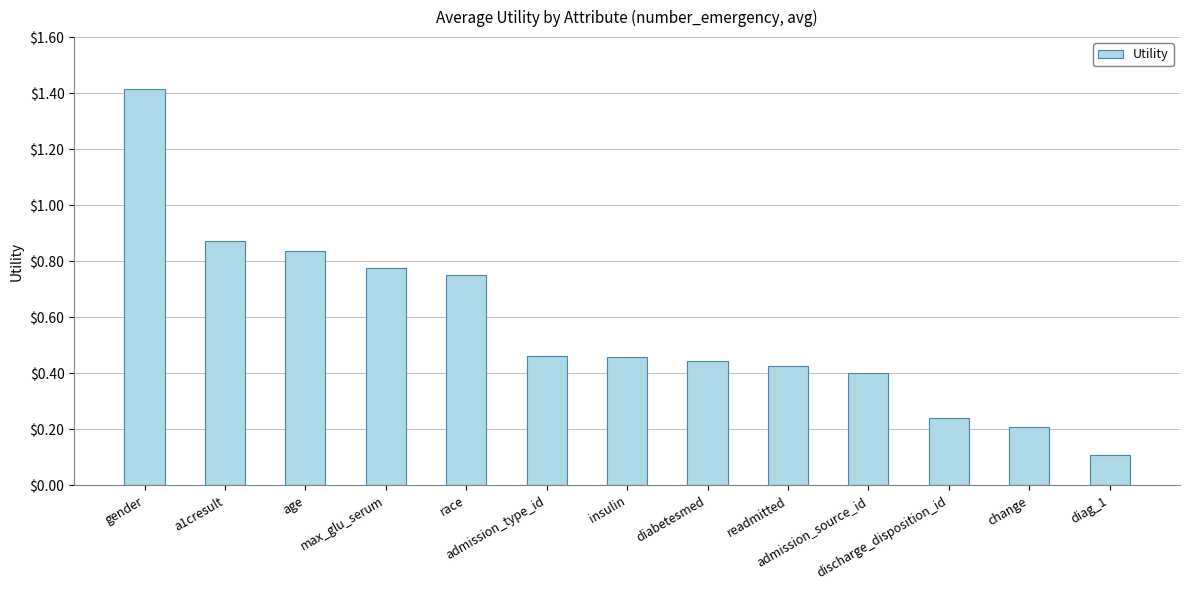

What is the maximum value shown in the chart?

1.4